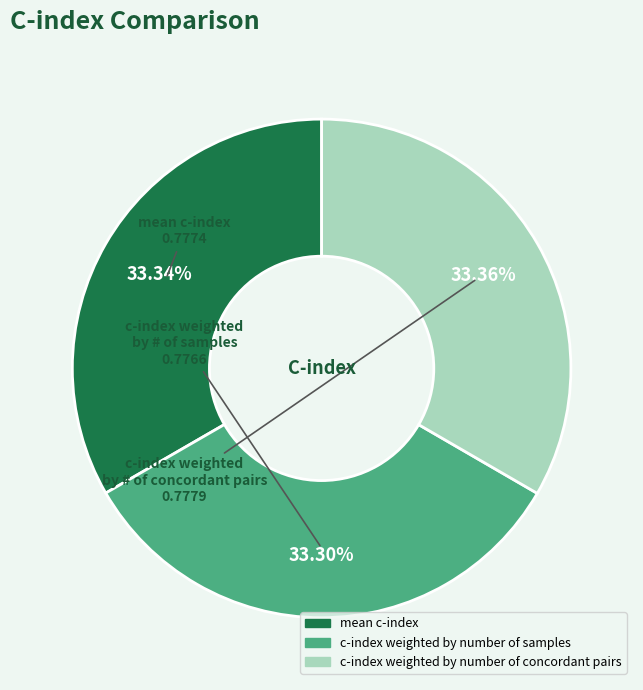

To the nearest percent, what portion does c-index weighted by number of samples represent?

33%